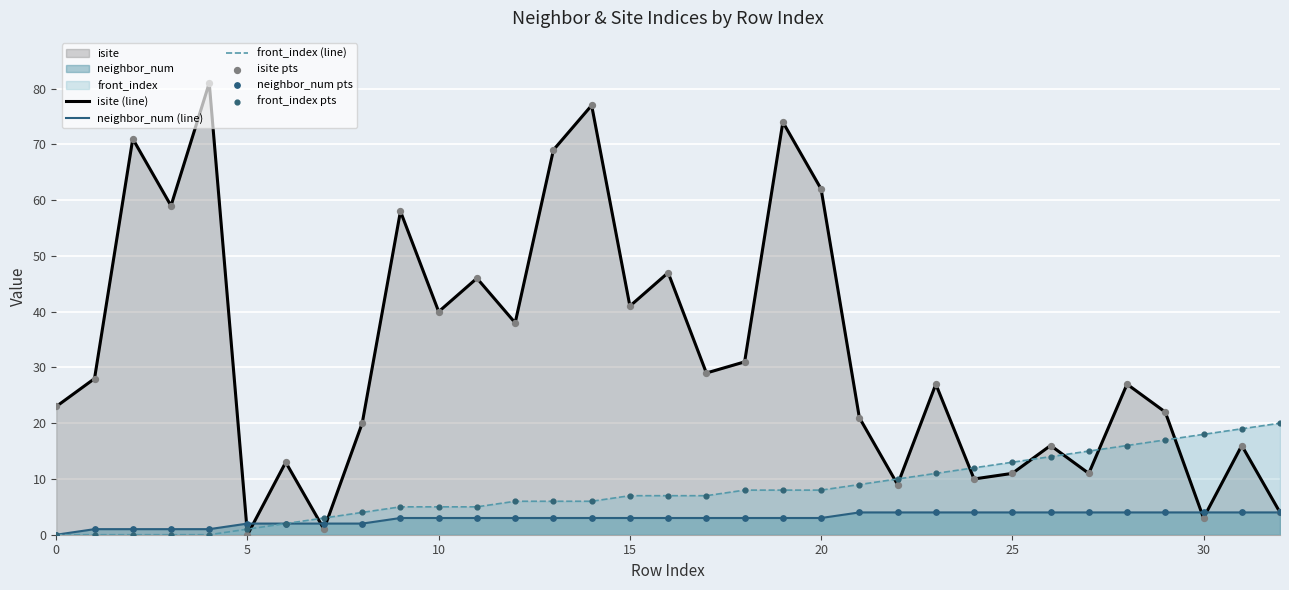

Which series has the largest total across all categories?

isite (line)